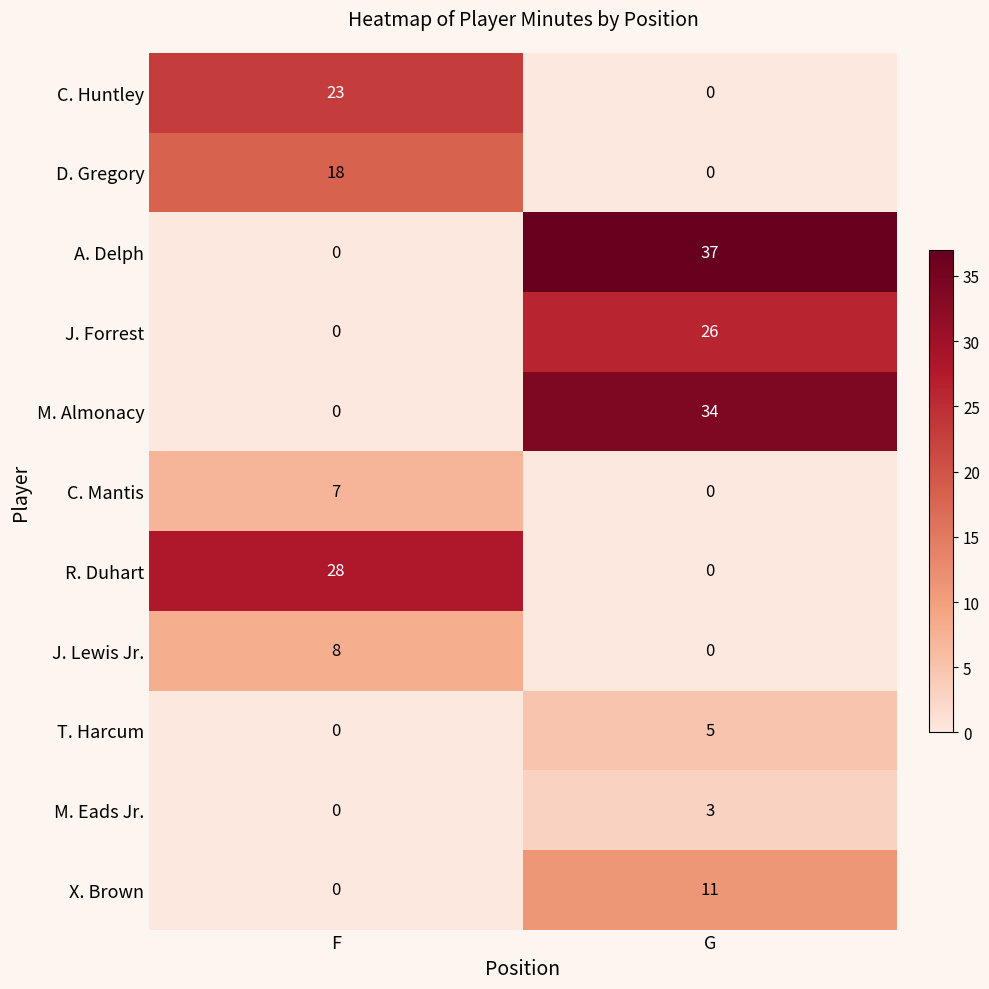

What is the sum of all C. Mantis values?

7